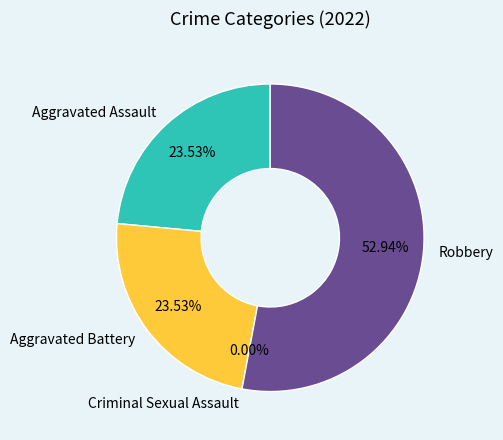

What is the total percentage of Aggravated Battery and Robbery?

76.5%